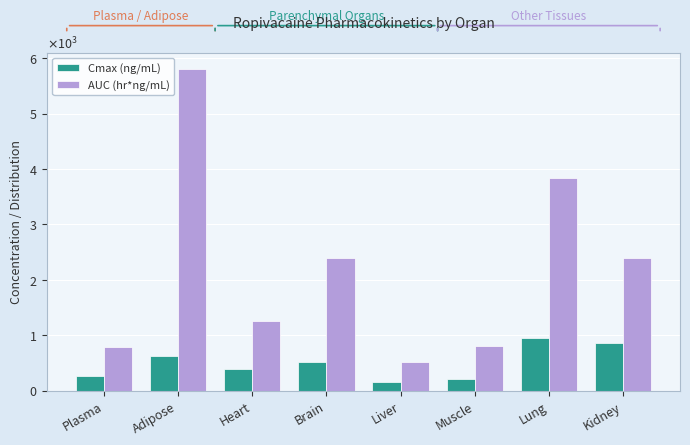

Rank the series at Kidney from lowest to highest value.

Cmax (ng/mL), AUC (hr*ng/mL)